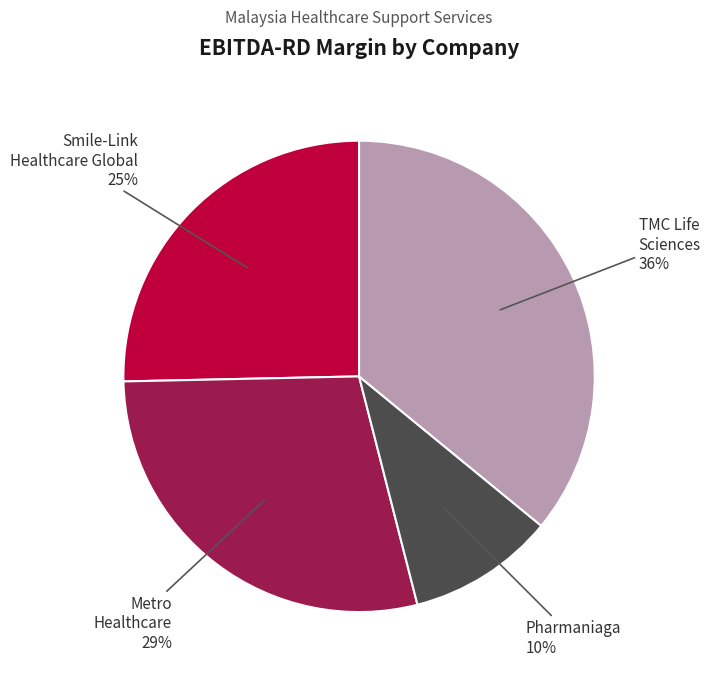

Does any single category account for the majority?

No